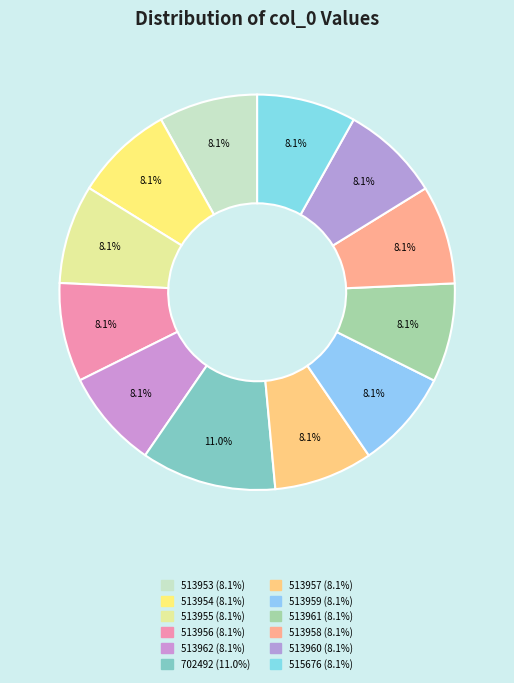

The 513953 slice represents 8% of the pie. True or false?

True